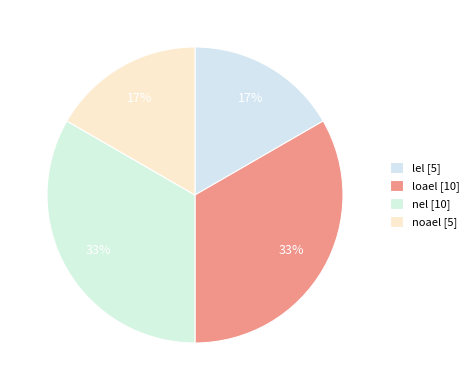

How many segments does this pie chart have?

4